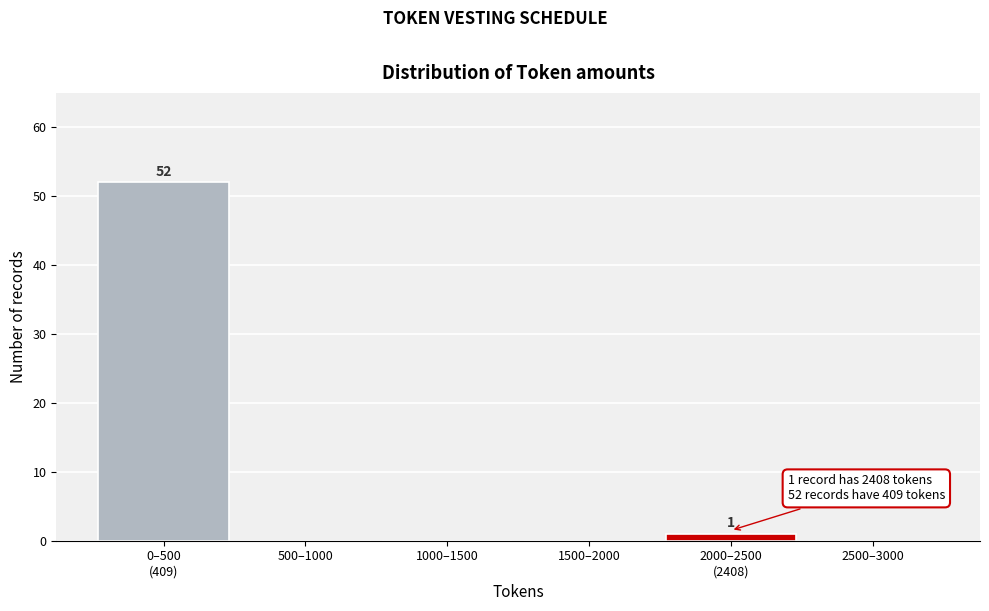

Is it true that the value at 1500–2000 is 0?

True